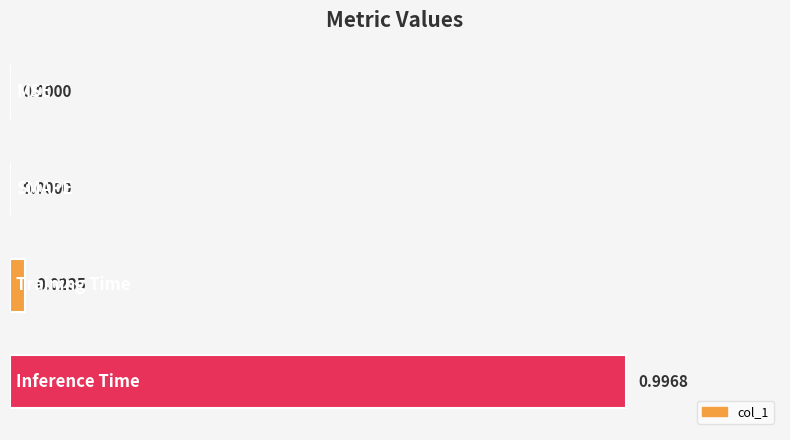

What is the sum of all values?

1.0